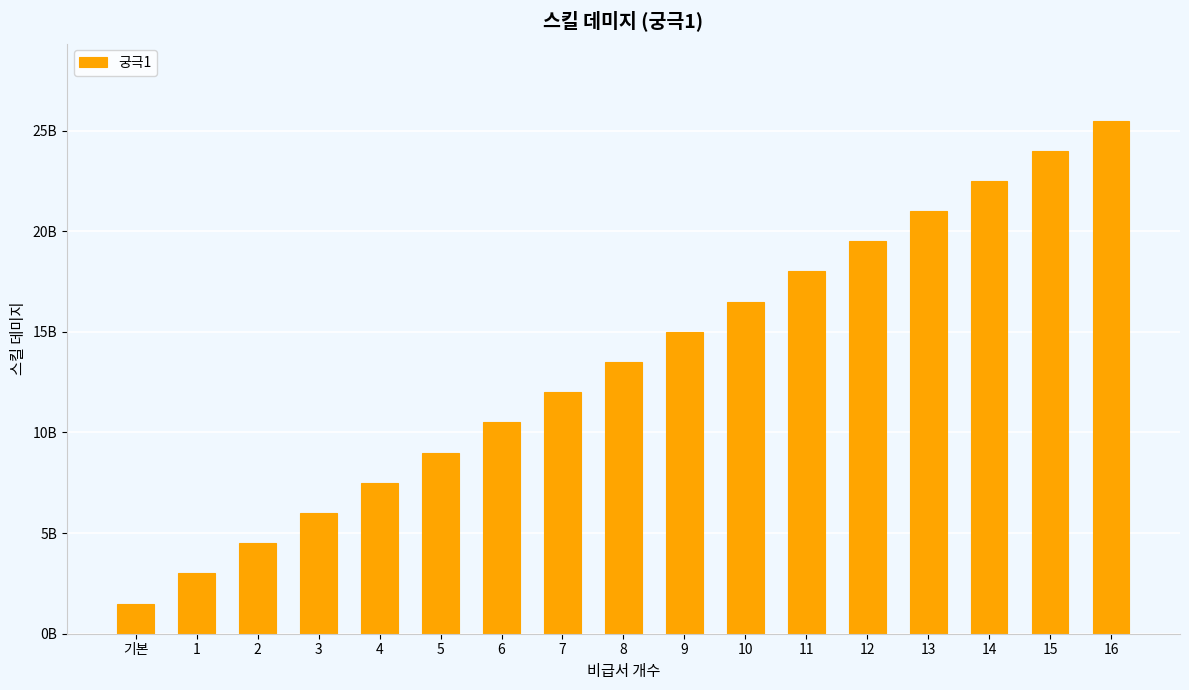

Reading left to right, list all the values displayed in this chart.

기본=1500000000	1=3000000000	2=4500000000	3=6000000000	4=7500000000	5=9000000000	6=10500000000	7=12000000000	8=13500000000	9=15000000000	10=16500000000	11=18000000000	12=19500000000	13=21000000000	14=22500000000	15=24000000000	16=25500000000